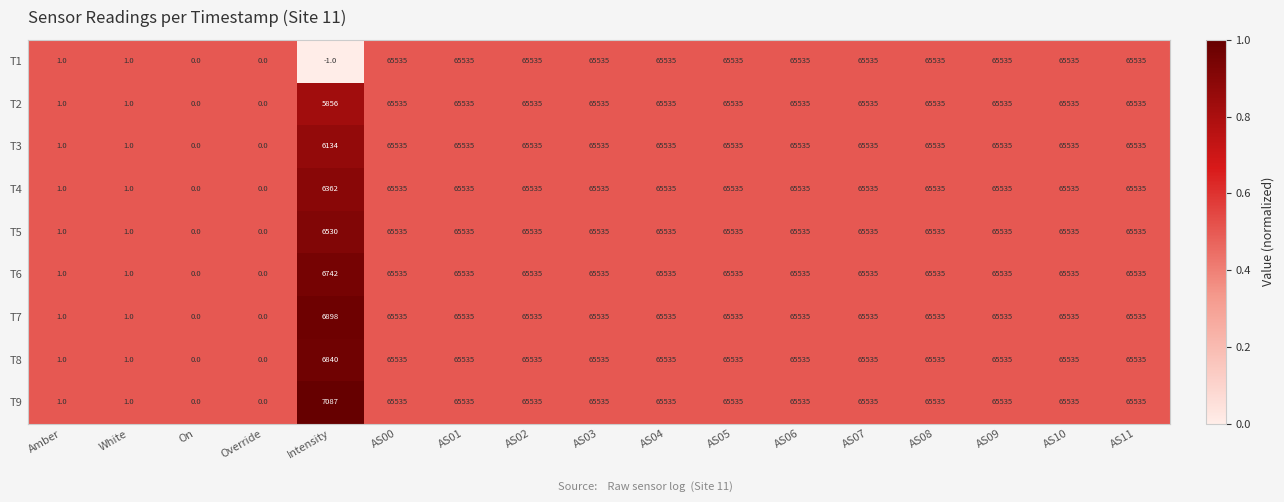

What is the total value across all series at Override?

0